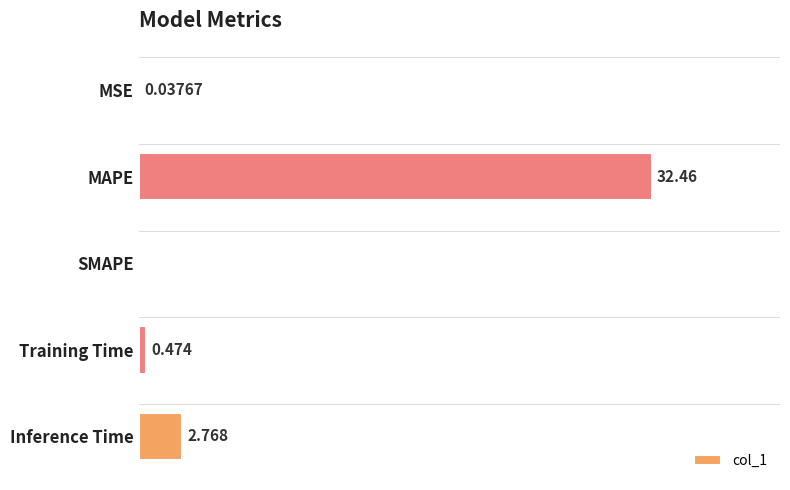

Where is the data nearest to the value 16?

Inference Time